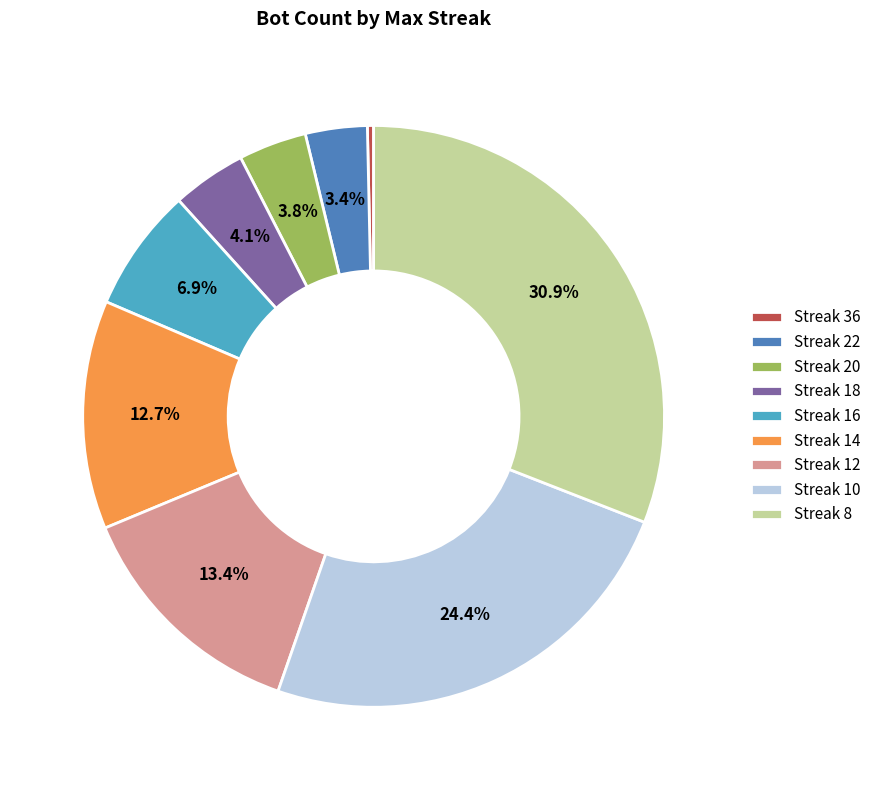

Does any single category account for the majority?

No